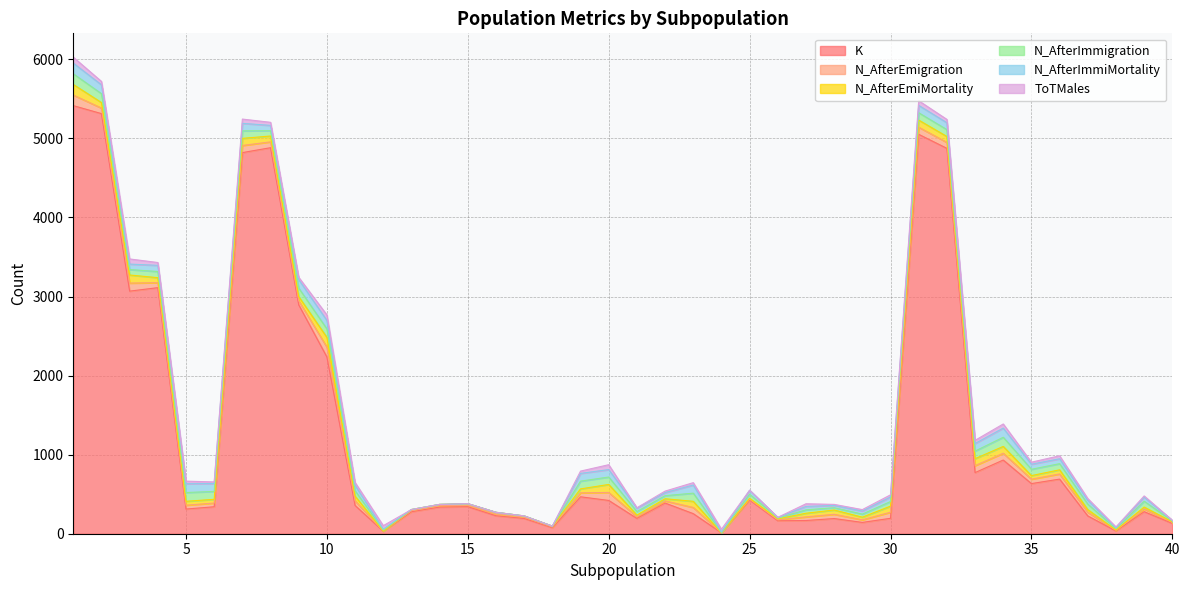

True or false: N_AfterEmigration and ToTMales cross at least once.

True